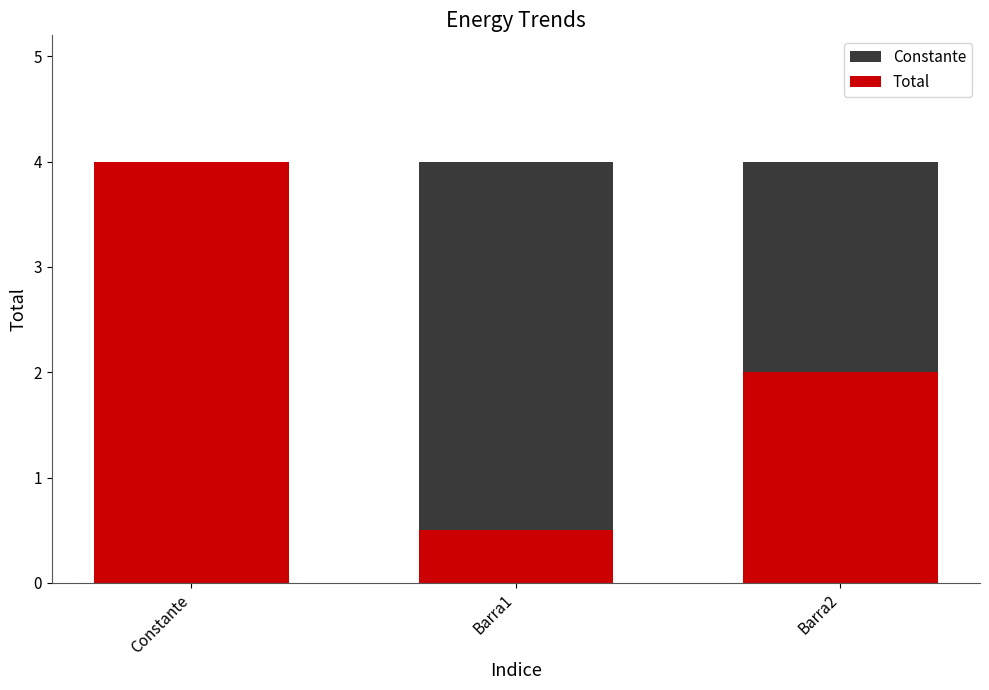

What are all the series names shown in the legend?

Constante, Total